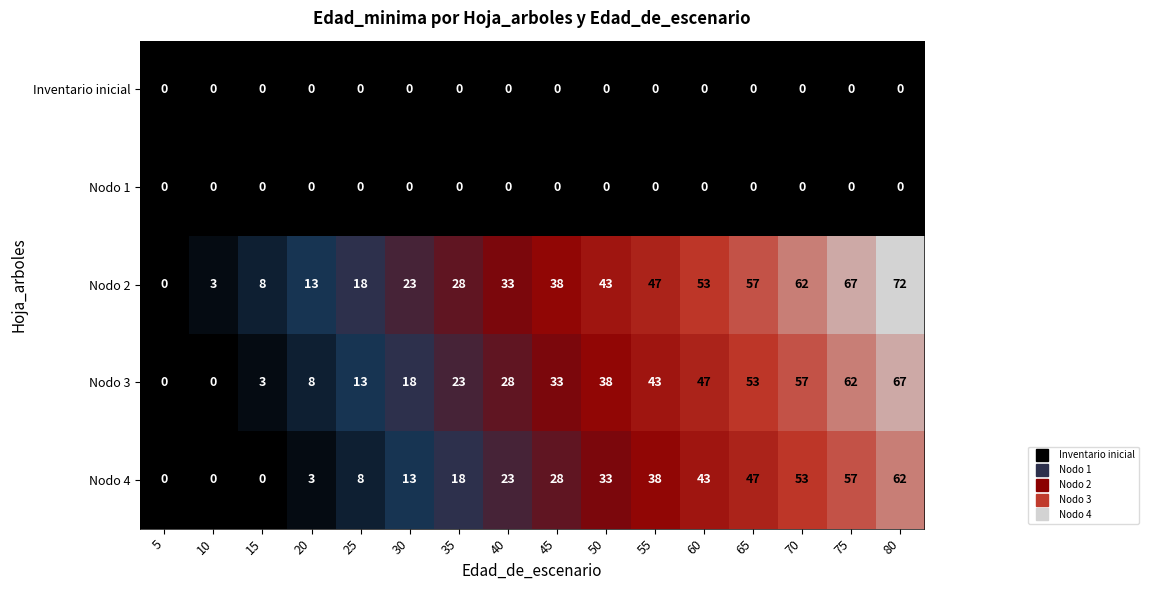

At how many categories does at least one series exceed 4?

14